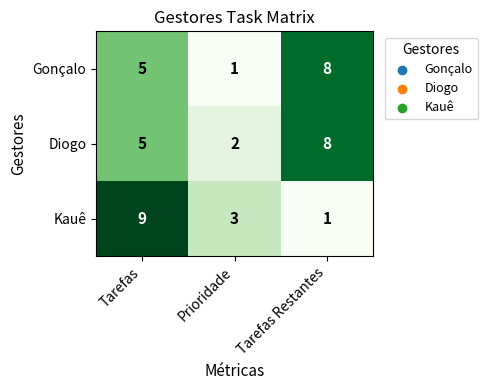

What is the greatest value displayed?

9